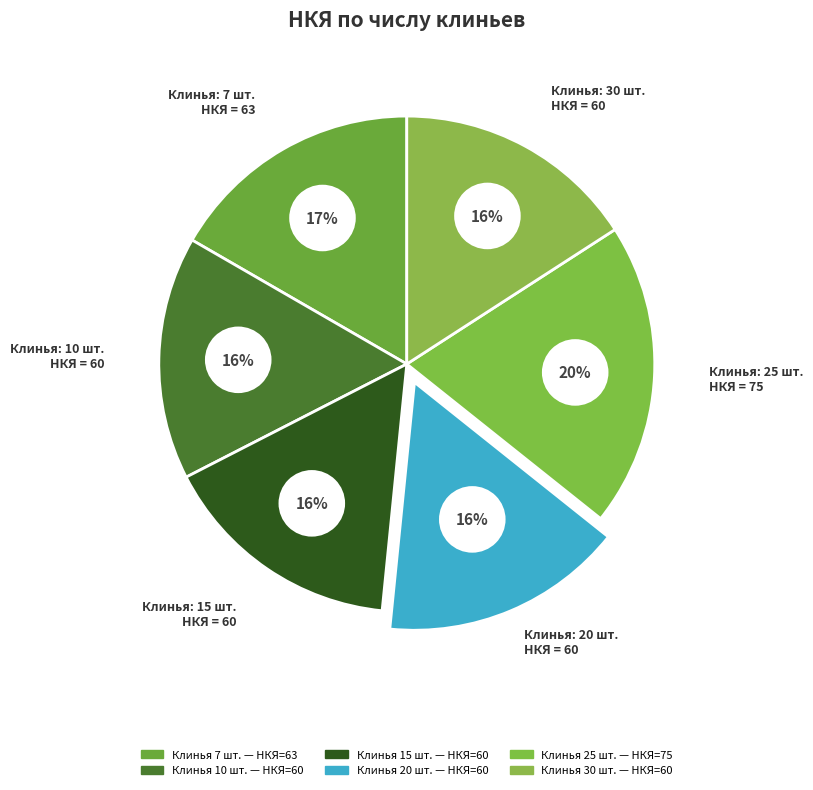

What is the total percentage of 7 and 15?

32.5%